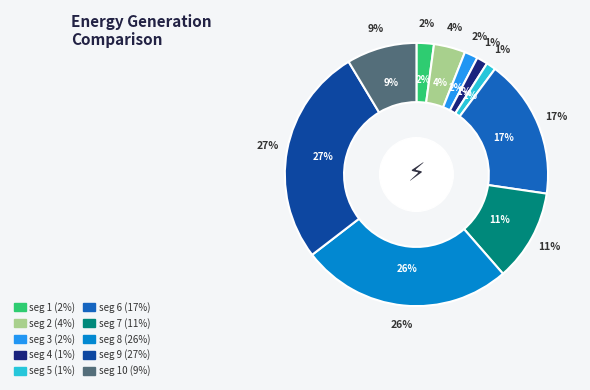

To the nearest percent, what is the difference between the largest and smallest slice percentages?

26%